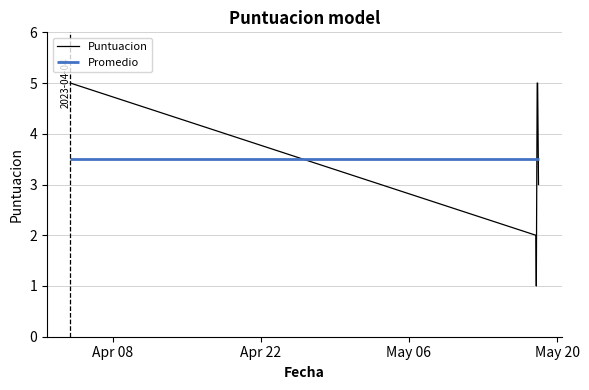

What is the label of the 8th point from the right?

Apr 08